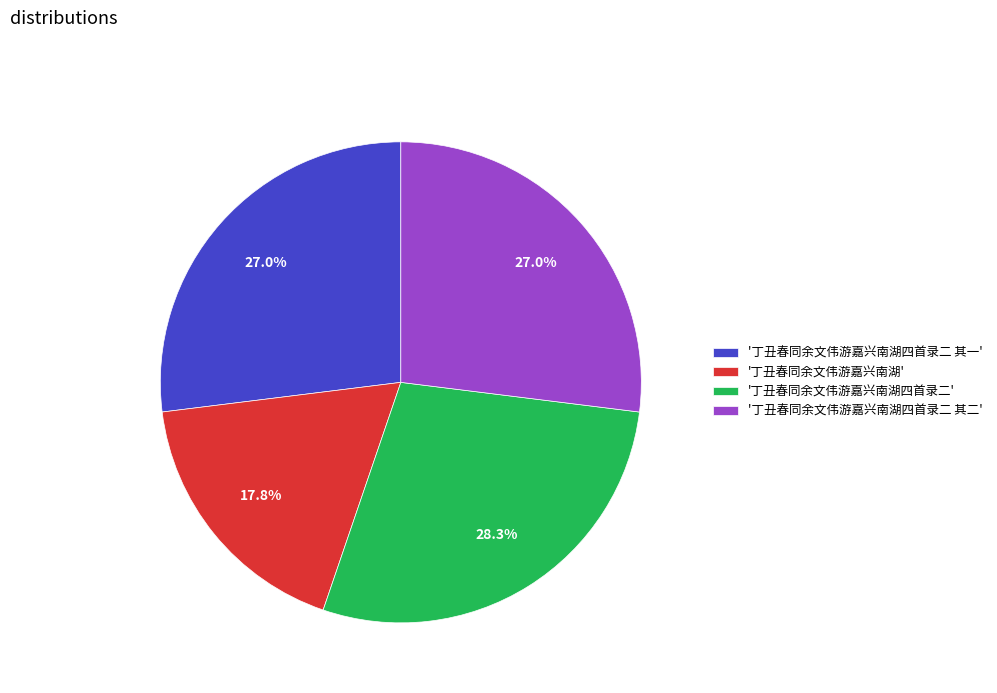

What is the ratio of the value at '丁丑春同余文伟游嘉兴南湖' to the value at '丁丑春同余文伟游嘉兴南湖四首录二 其二'?

0.7